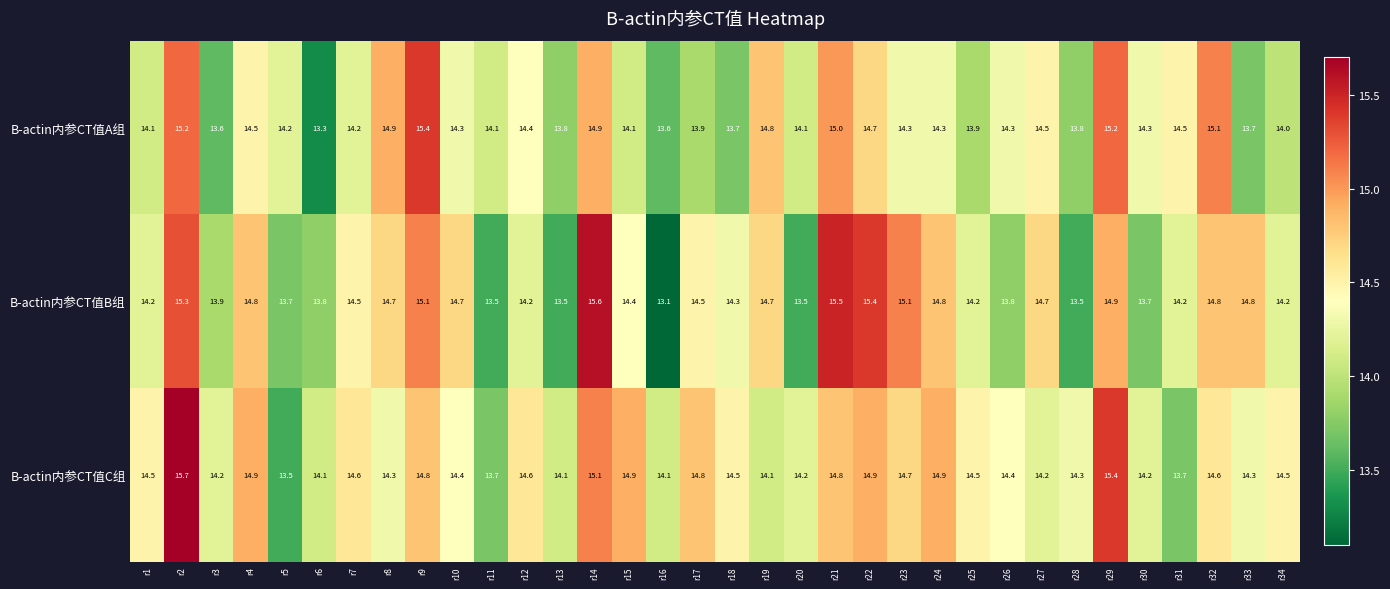

The value of B-actin内参CT值B组 at r26 is 13.8. True or false?

True